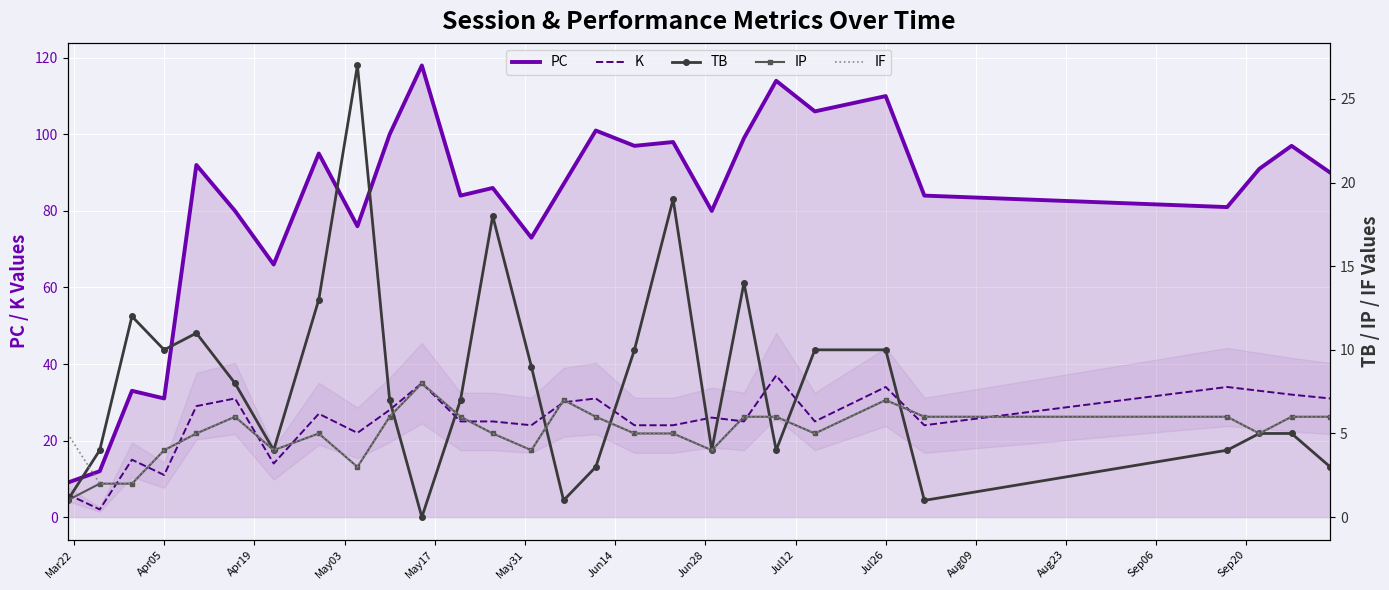

What are all the series names shown in the legend?

PC, K, TB, IP, IF